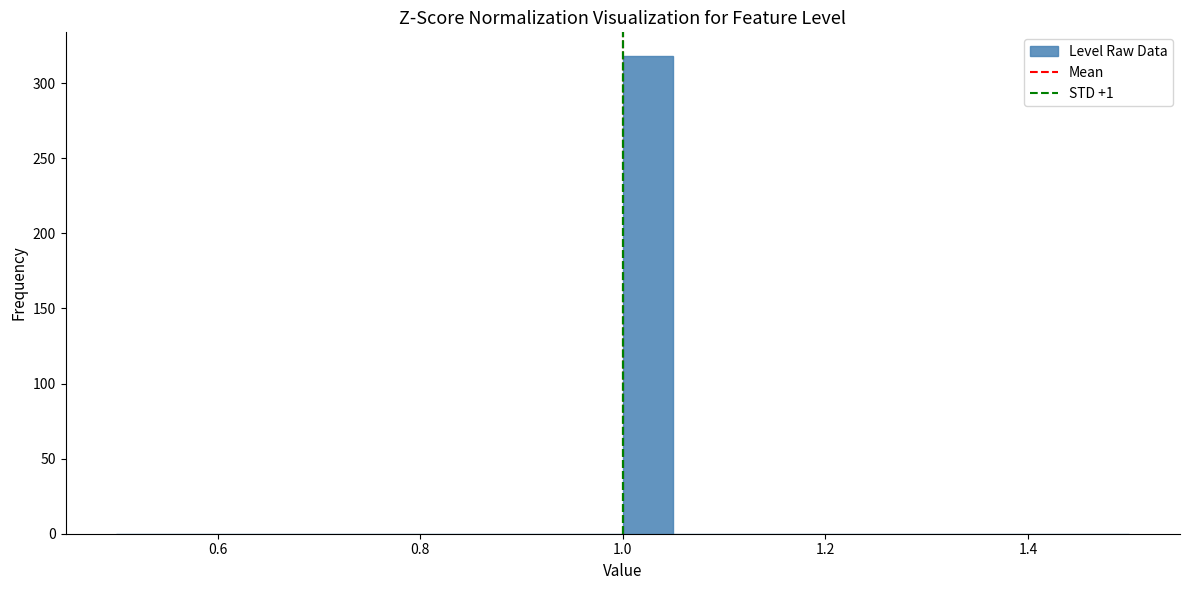

Around what value on the x-axis is the tallest bar? Give the approximate position of its centre, as read against the axis.

1.02